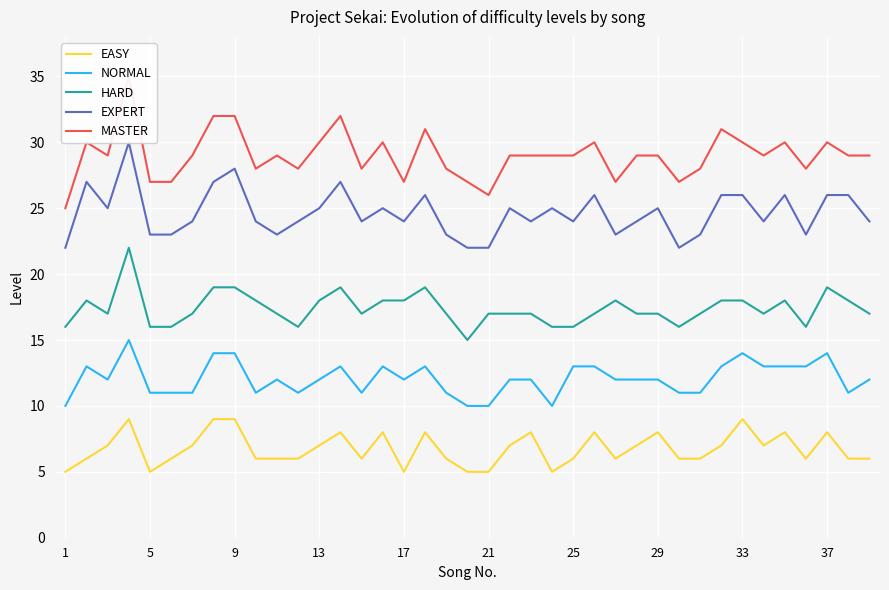

What is the highest value of the NORMAL series?

15